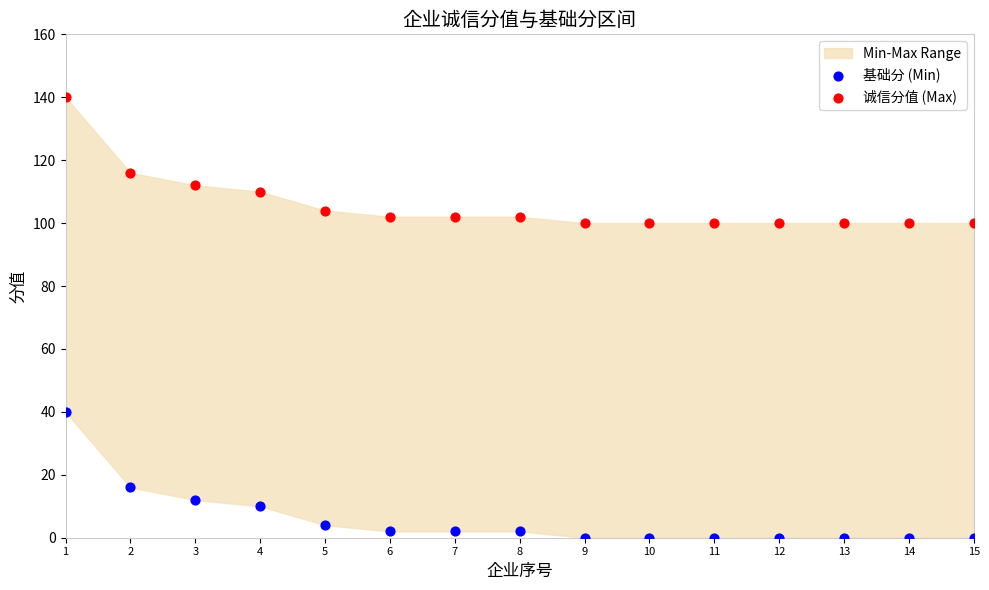

In the 诚信分值 (Max) series, what Y value is closest to 120?

116